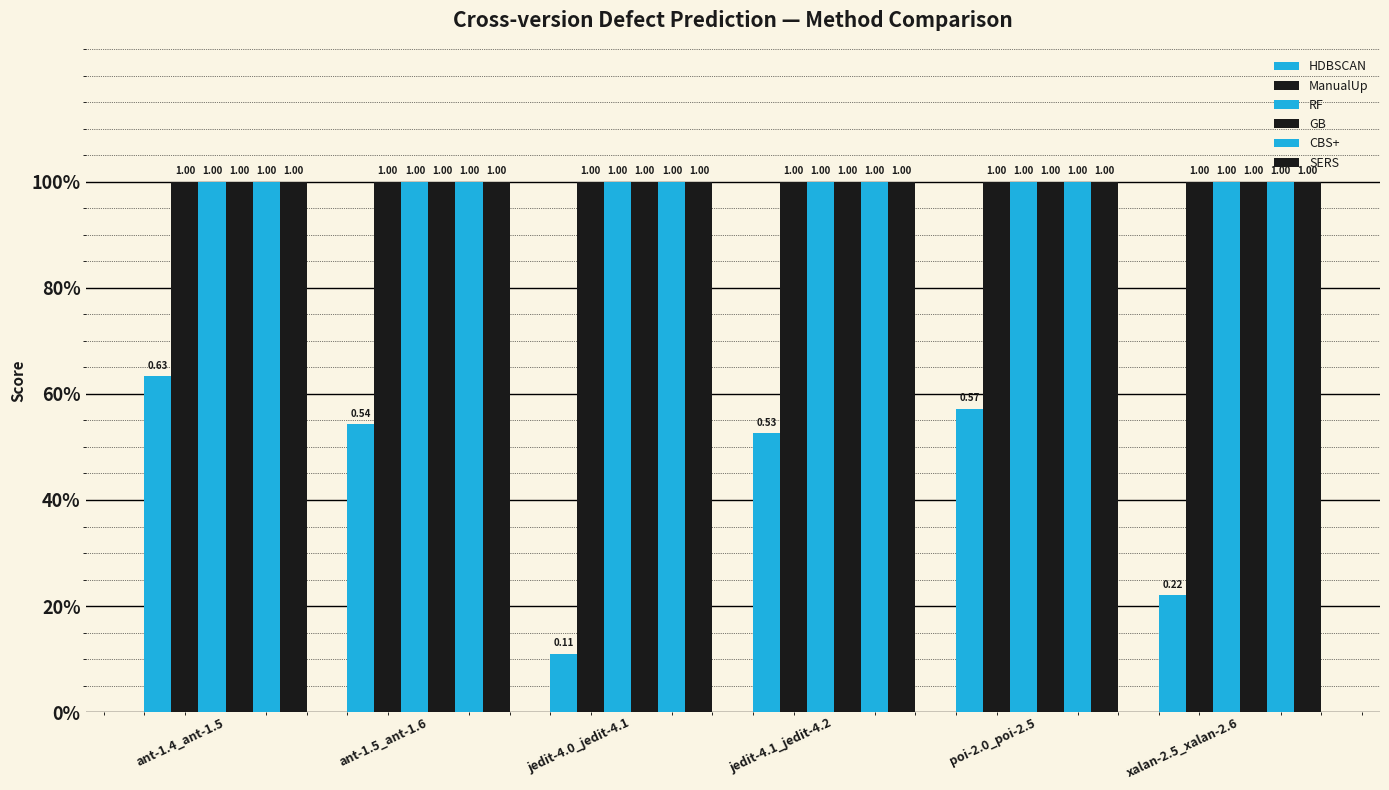

Are the bars grouped side by side (vs. stacked)?

Yes